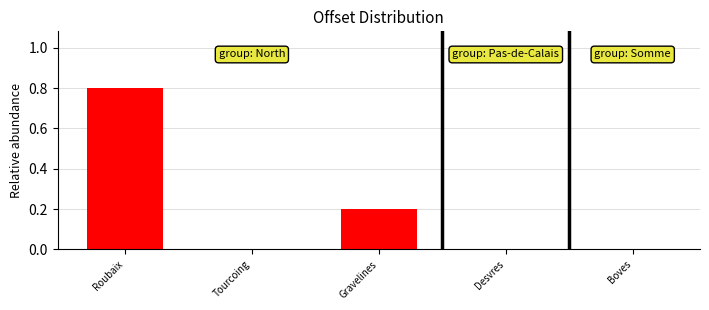

What is the approximate value at Roubaix?

0.8